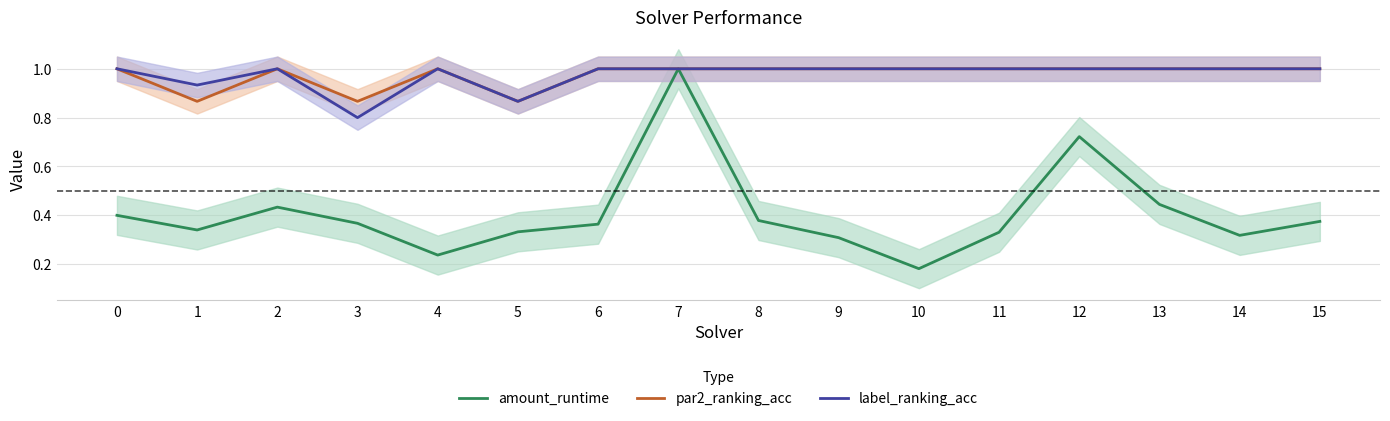

Is this an area chart (filled region under the line)?

No